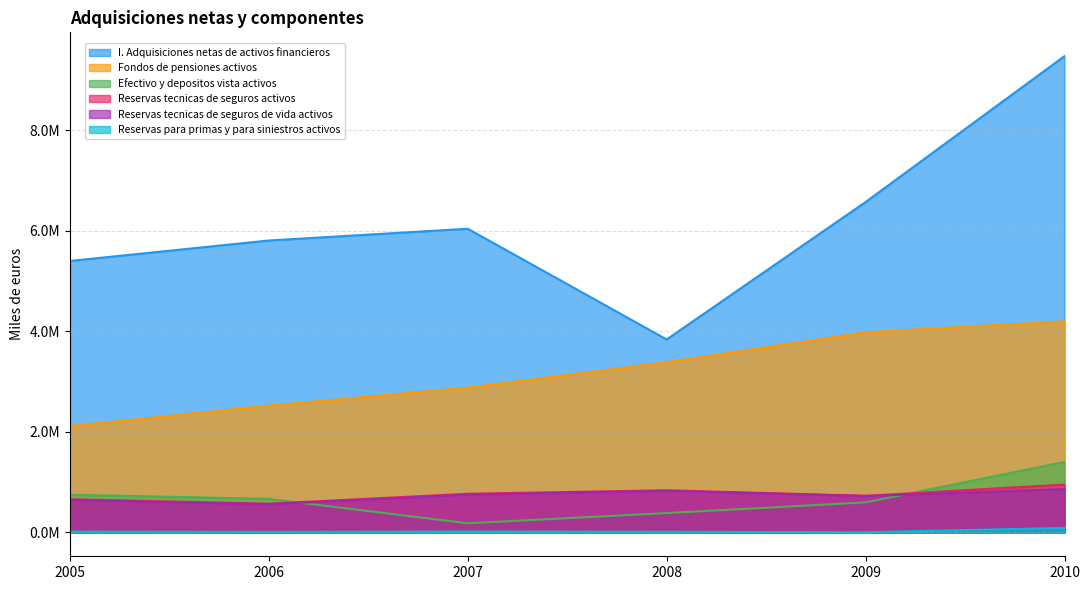

True or false: Fondos de pensiones activos and Reservas para primas y para siniestros activos cross at least once.

False